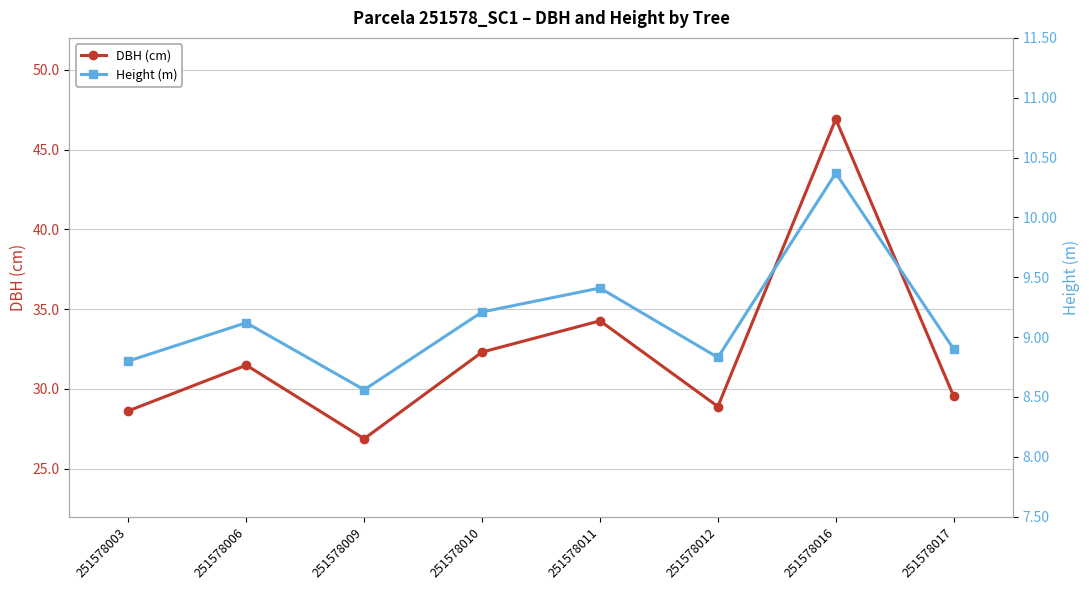

Reading left to right, list all the values displayed in this chart.

DBH (cm): 251578003=28.6	251578006=31.5	251578009=26.9	251578010=32.3	251578011=34.3	251578012=28.9	251578016=46.9	251578017=29.5
Height (m): 251578003=8.8	251578006=9.1	251578009=8.6	251578010=9.2	251578011=9.4	251578012=8.8	251578016=10.4	251578017=8.9